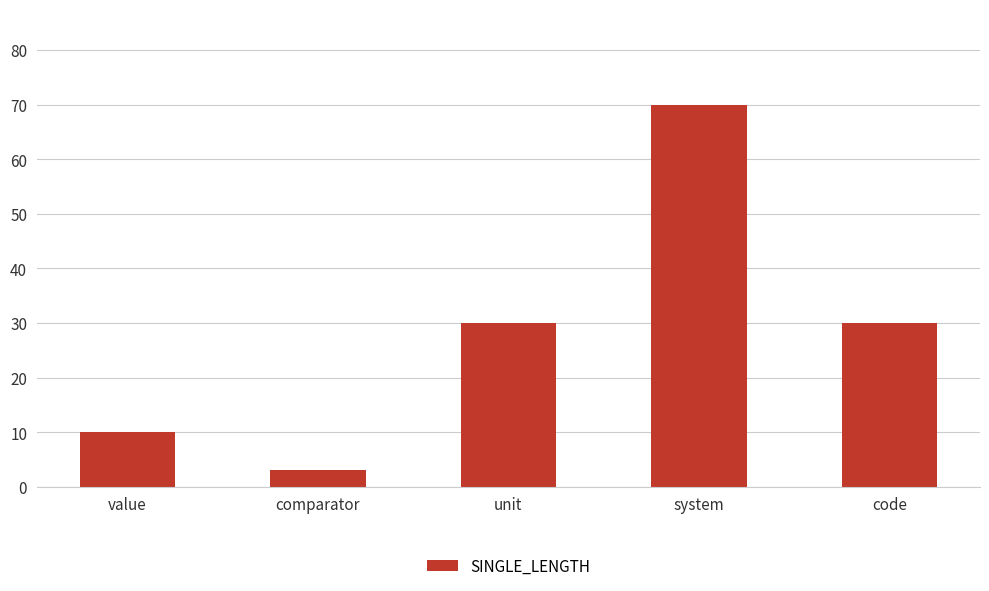

Approximately how many times larger is the value at code compared to unit?

1.0